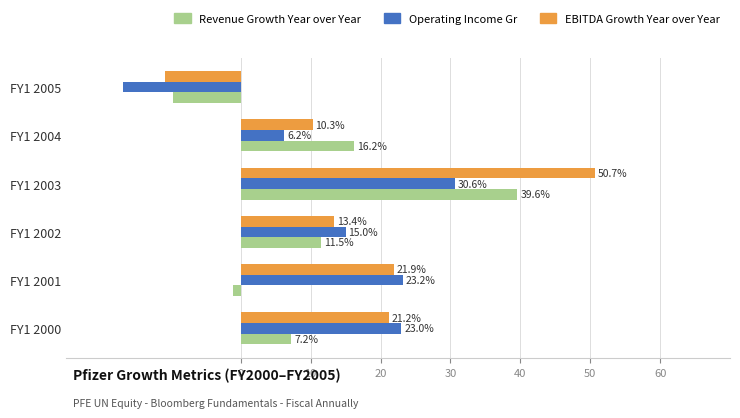

What is the difference between the maximum and second lowest values in the Revenue Growth Year over Year series?

40.7